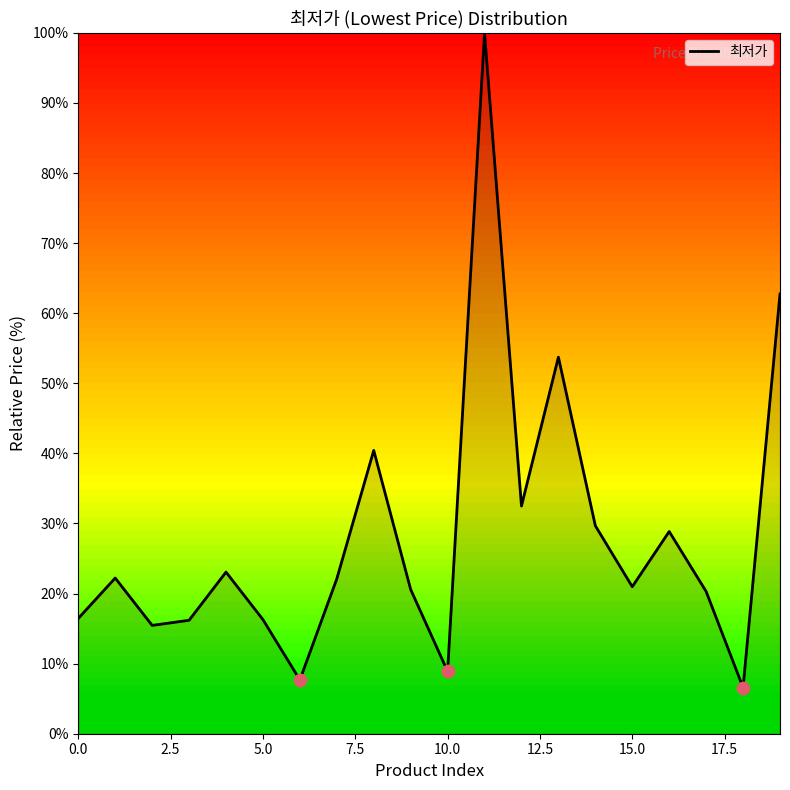

What is the greatest value displayed?

100.0